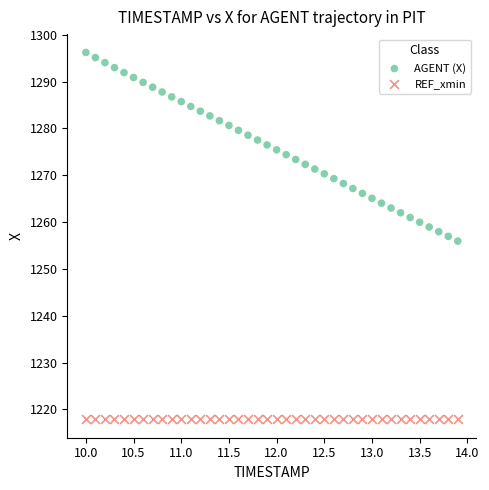

Which series reaches the maximum Y coordinate?

AGENT (X)